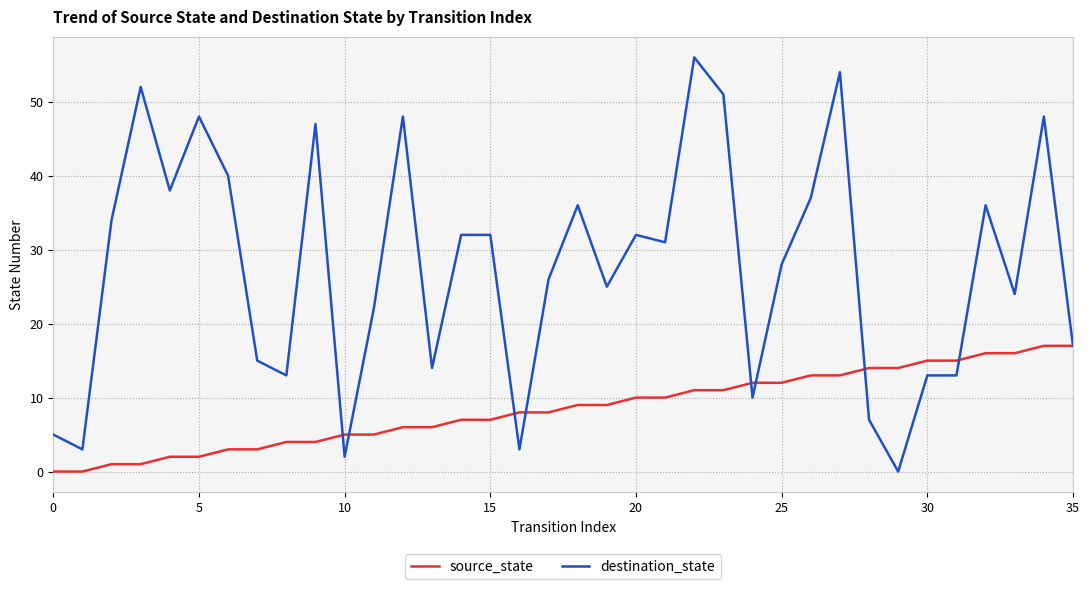

What is the maximum value shown in the chart?

56